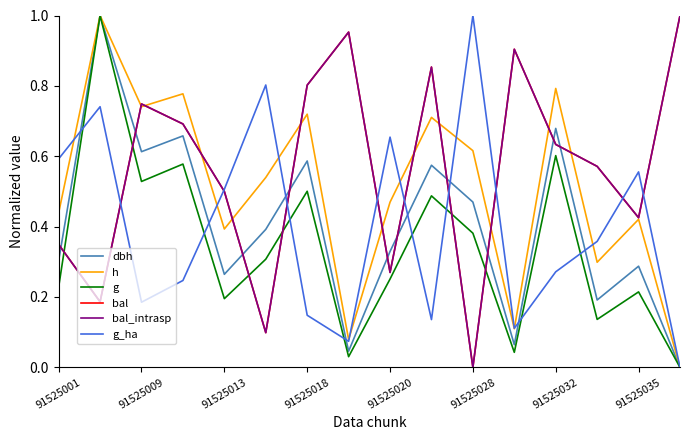

True or false: dbh and h cross at least once.

False